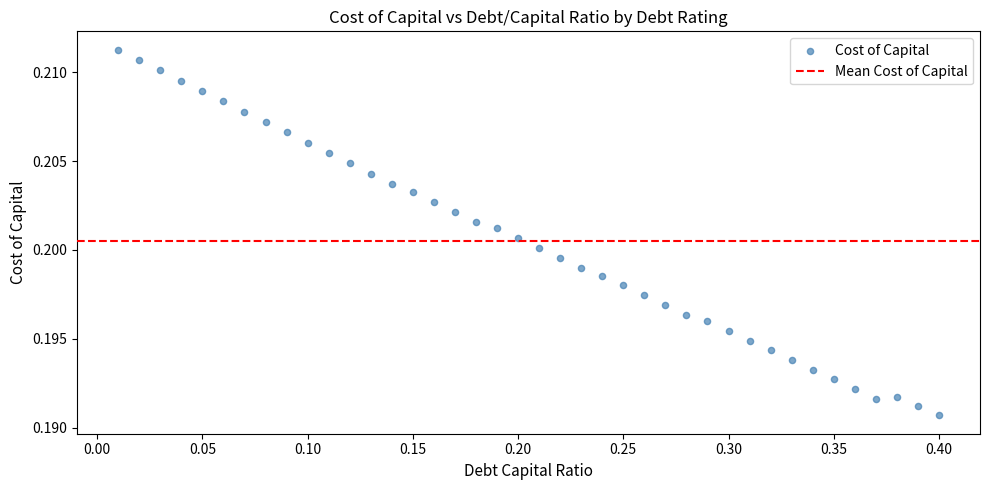

What is the range of X values (max minus min)?

0.4